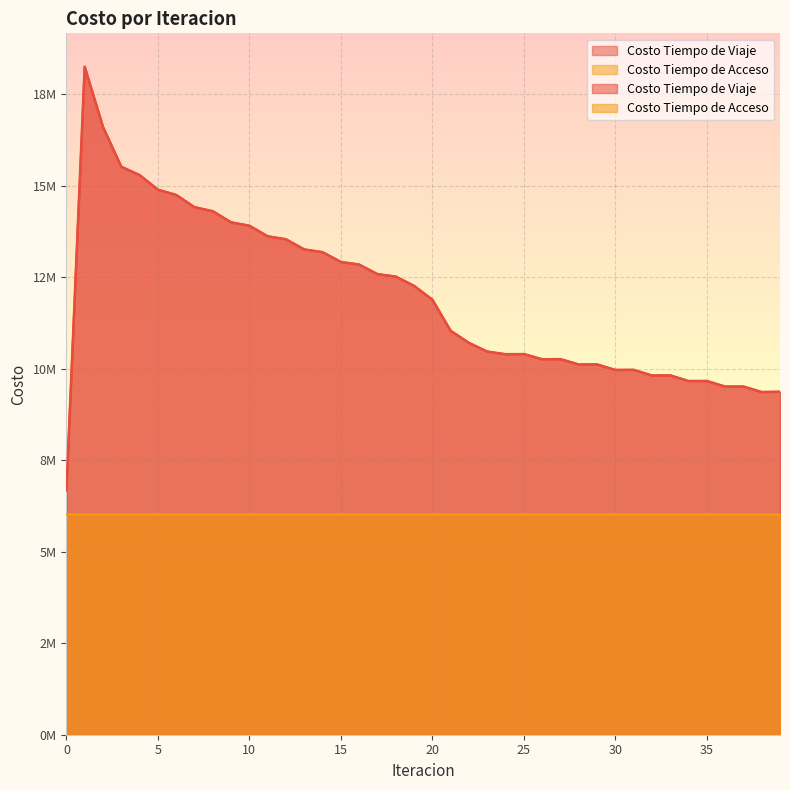

Where is the data nearest to the value 12467932?

18